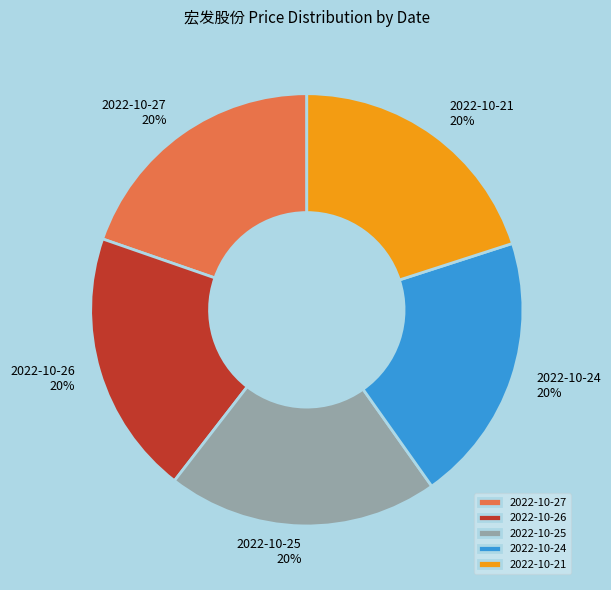

True or false: 2022-10-26 accounts for 12% of the total.

False